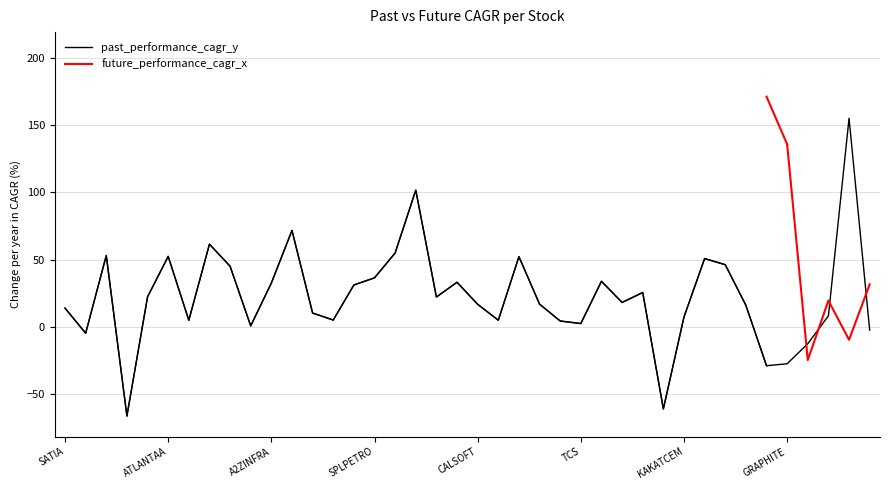

How many interior local valleys (lower than both neighbors) does the data have?

11